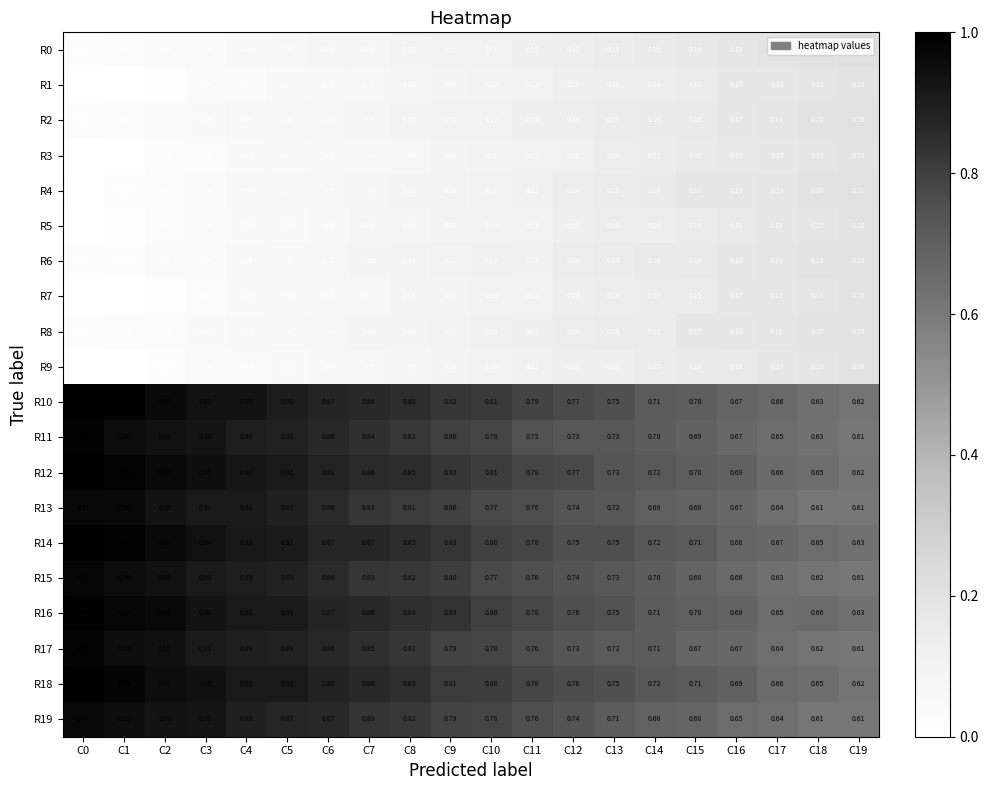

Is the value of R1 at C5 greater than the value of R17 at C3?

No